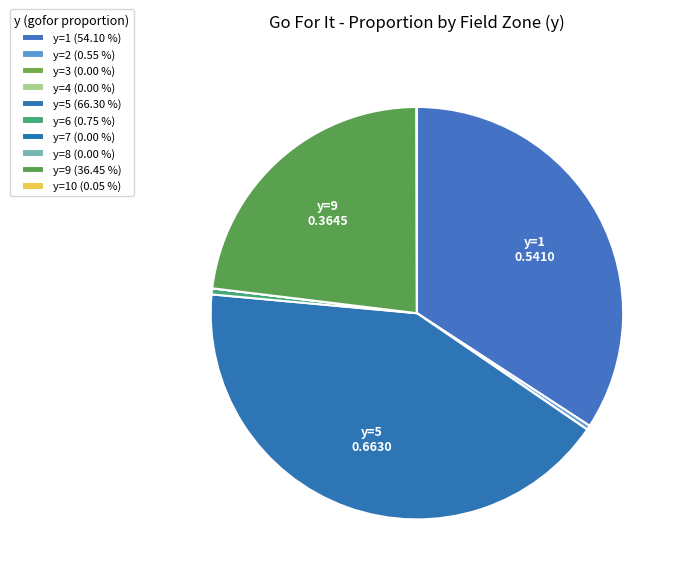

How many segments does this pie chart have?

10